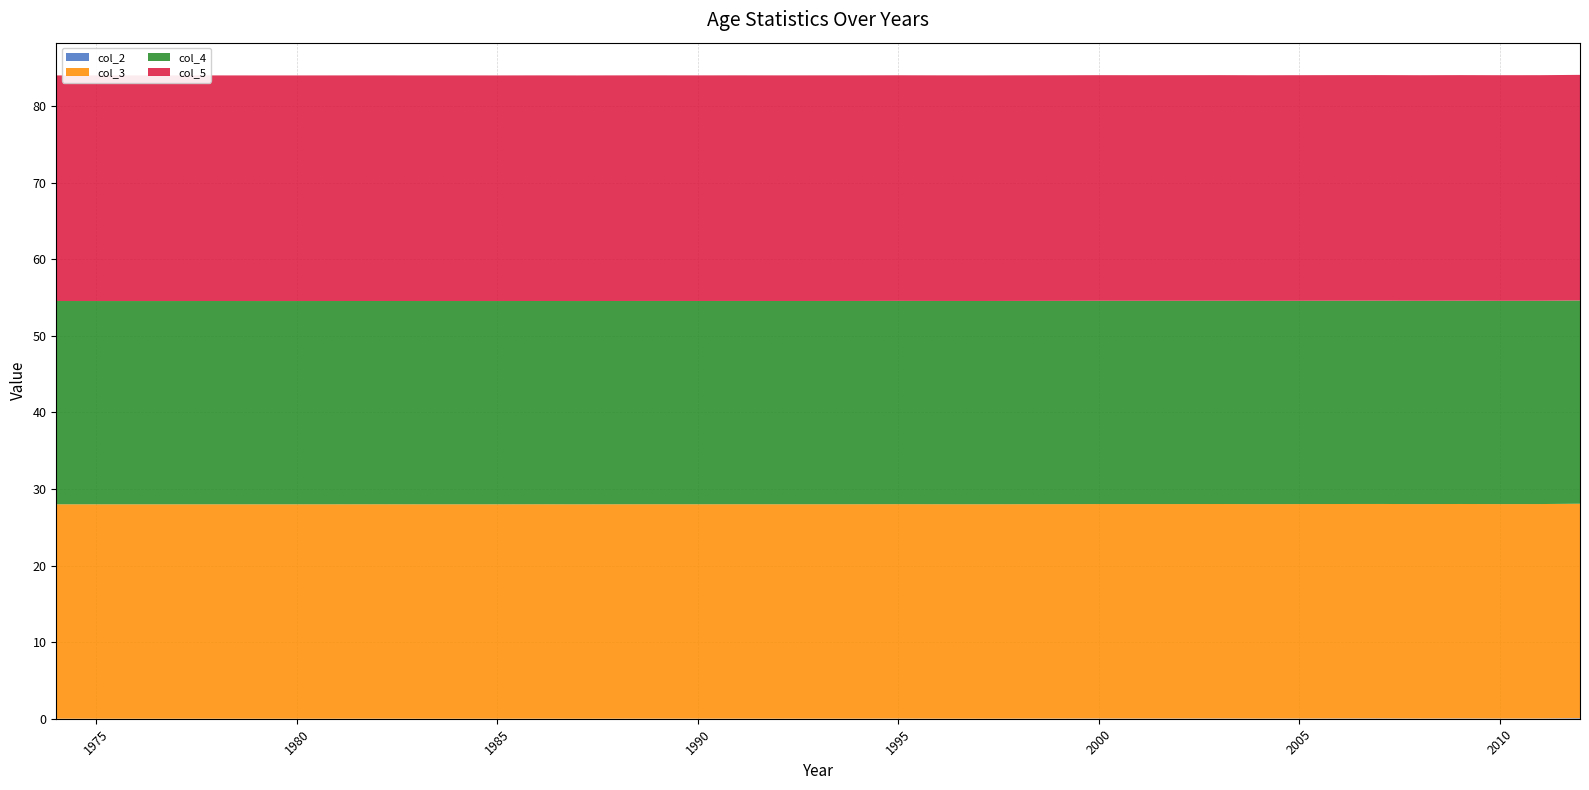

Reading left to right, what are all the values shown in this chart?

col_2: 1974=0.0	1975=0.0	1976=0.0	1977=0.0	1978=0.0	1979=0.0	1980=0.0	1981=0.0	1982=0.0	1983=0.0	1984=0.0	1985=0.0	1986=0.0	1987=0.0	1988=0.0	1989=0.0	1990=0.0	1991=0.0	1992=0.0	1993=0.0	1994=0.0	1995=0.0	1996=0.0	1997=0.0	1998=0.0	1999=0.0	2000=0.0	2001=0.0	2002=0.0	2003=0.0	2004=0.0	2005=0.0	2006=0.0	2007=0.0	2008=0.0	2009=0.0	2010=0.0	2011=0.0	2012=0.1
col_3: 1974=28.0	1975=28.0	1976=28.0	1977=28.0	1978=28.0	1979=28.0	1980=28.0	1981=28.0	1982=28.0	1983=28.0	1984=28.0	1985=28.0	1986=28.0	1987=28.0	1988=28.0	1989=28.0	1990=28.0	1991=28.0	1992=28.0	1993=28.0	1994=28.0	1995=28.0	1996=28.0	1997=28.0	1998=28.0	1999=28.0	2000=28.0	2001=28.0	2002=28.0	2003=28.0	2004=28.0	2005=28.0	2006=28.0	2007=28.0	2008=28.0	2009=28.0	2010=28.0	2011=28.0	2012=28.0
col_4: 1974=26.5	1975=26.5	1976=26.5	1977=26.5	1978=26.5	1979=26.5	1980=26.5	1981=26.5	1982=26.5	1983=26.5	1984=26.5	1985=26.5	1986=26.5	1987=26.5	1988=26.5	1989=26.5	1990=26.5	1991=26.5	1992=26.5	1993=26.5	1994=26.5	1995=26.5	1996=26.5	1997=26.5	1998=26.5	1999=26.5	2000=26.5	2001=26.5	2002=26.5	2003=26.5	2004=26.5	2005=26.5	2006=26.5	2007=26.5	2008=26.5	2009=26.5	2010=26.5	2011=26.5	2012=26.5
col_5: 1974=29.5	1975=29.5	1976=29.5	1977=29.5	1978=29.5	1979=29.5	1980=29.5	1981=29.5	1982=29.5	1983=29.5	1984=29.5	1985=29.5	1986=29.5	1987=29.5	1988=29.5	1989=29.5	1990=29.5	1991=29.5	1992=29.5	1993=29.5	1994=29.5	1995=29.5	1996=29.5	1997=29.5	1998=29.5	1999=29.5	2000=29.5	2001=29.5	2002=29.5	2003=29.5	2004=29.5	2005=29.5	2006=29.5	2007=29.5	2008=29.5	2009=29.5	2010=29.5	2011=29.5	2012=29.5